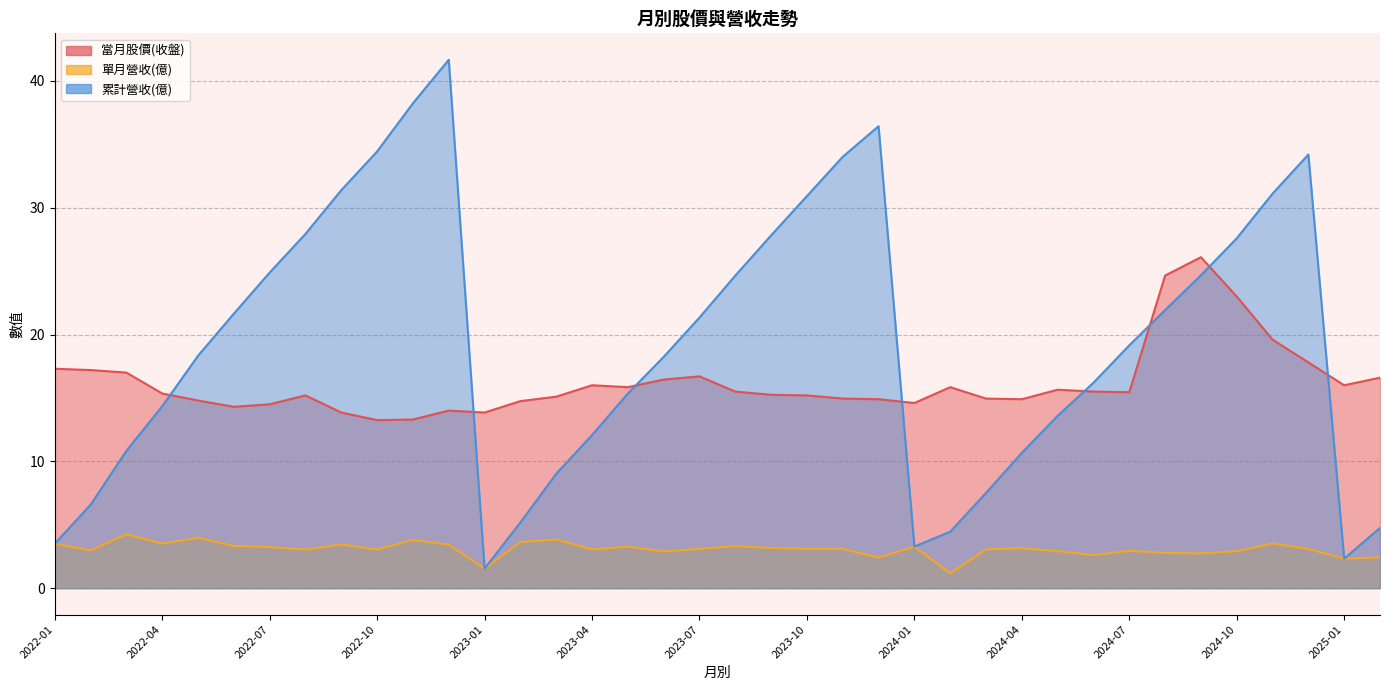

What is the average value of the 當月股價(收盤) series?

16.2